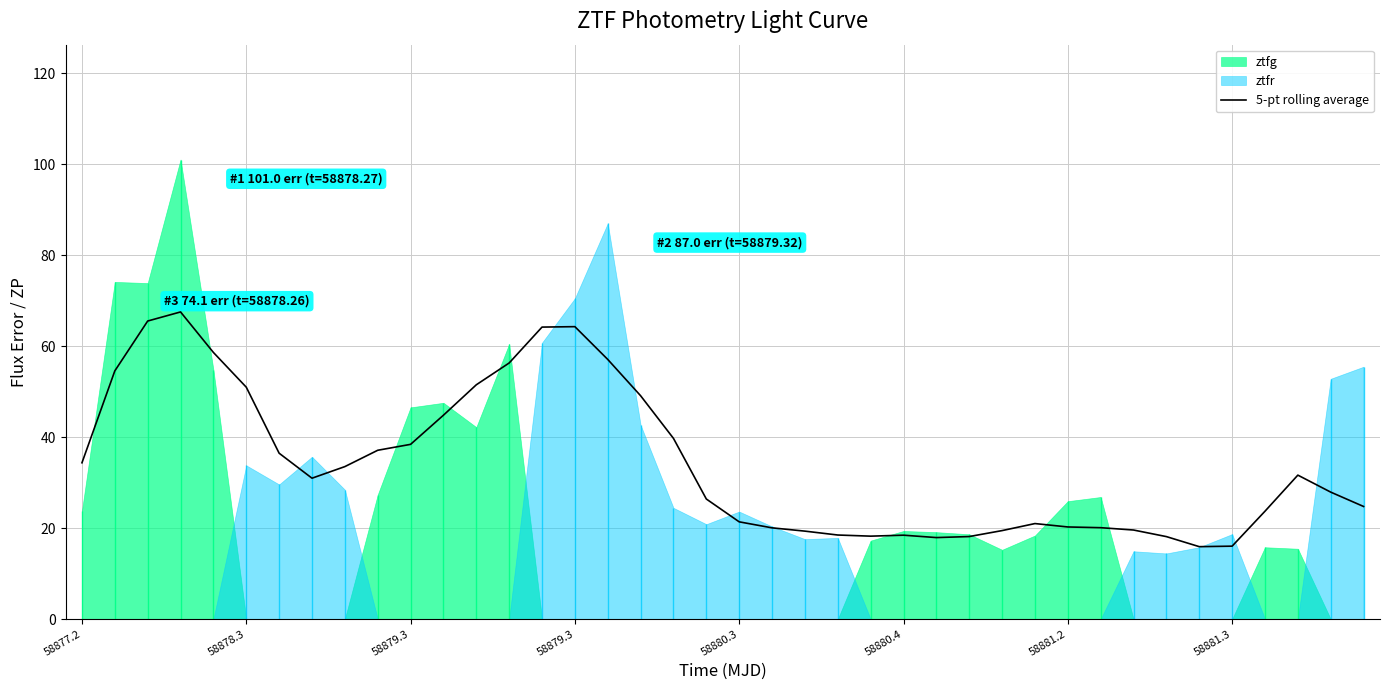

Reading right to left, what are all the values shown in this chart?

24.8	27.9	31.7	23.7	16.0	15.9	18.1	19.6	20.1	20.3	21.0	19.5	18.1	17.9	18.4	18.2	18.5	19.3	20.1	21.4	26.4	39.7	49.1	57.1	64.3	64.2	56.3	51.5	44.8	38.4	37.1	33.5	31.0	36.5	51.0	58.6	67.5	65.5	54.6	34.4